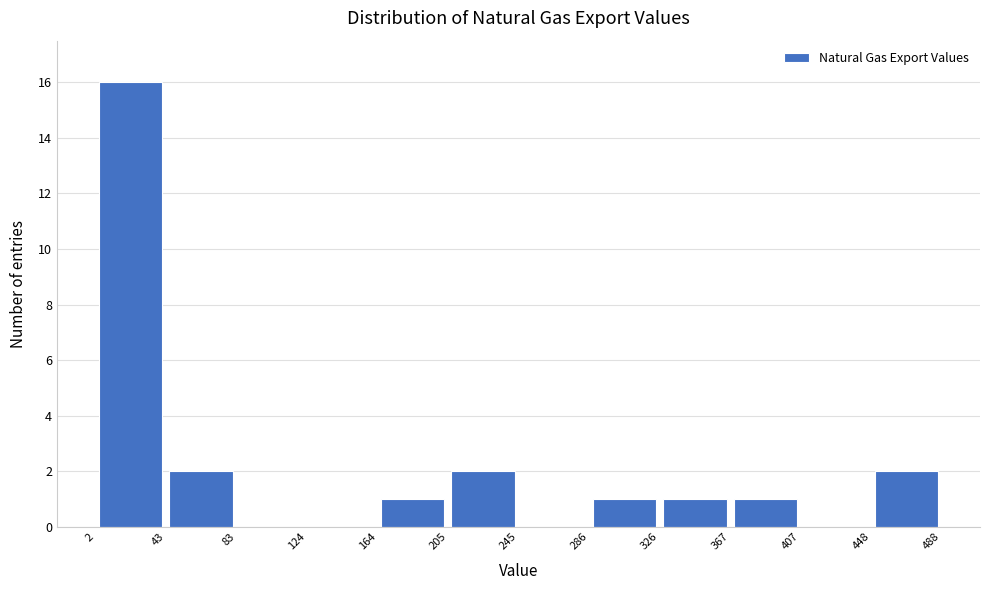

Reading left to right, list every bar in this chart as the range it spans on the x-axis followed by its height. The values are not printed on the chart, so give them approximately, as read against the axis.

2 to 43: 16
43 to 83: 2
83 to 124: 0
124 to 164: 0
164 to 205: 1
205 to 245: 2
245 to 286: 0
286 to 326: 1
326 to 367: 1
367 to 407: 1
407 to 448: 0
448 to 488: 2